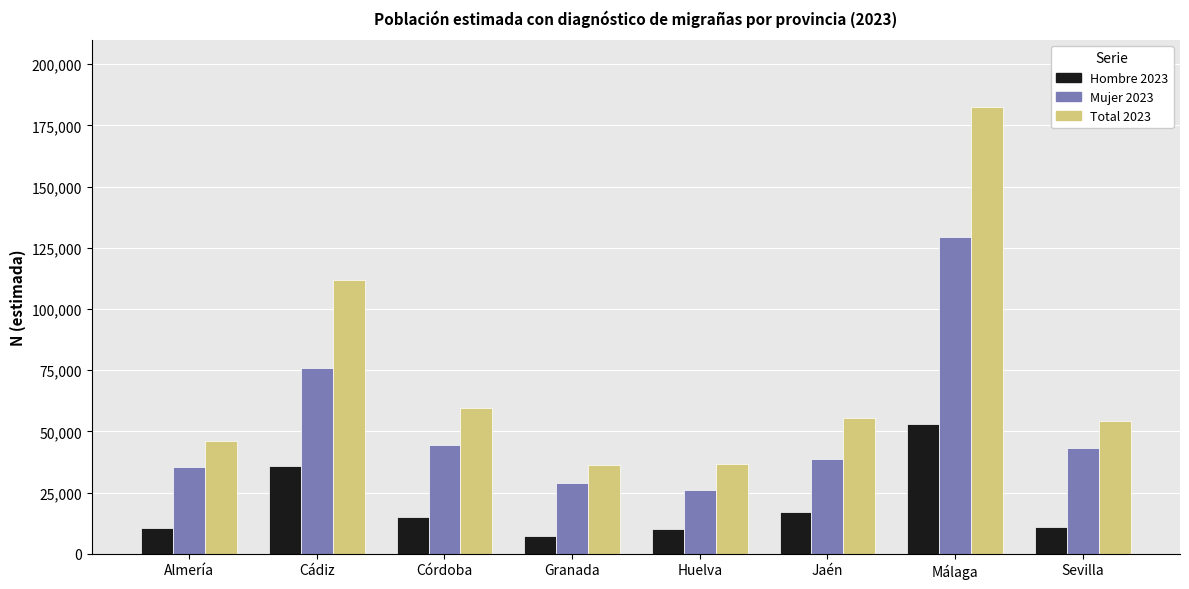

What is the sum of the Mujer 2023 values at Sevilla and Huelva?

69331